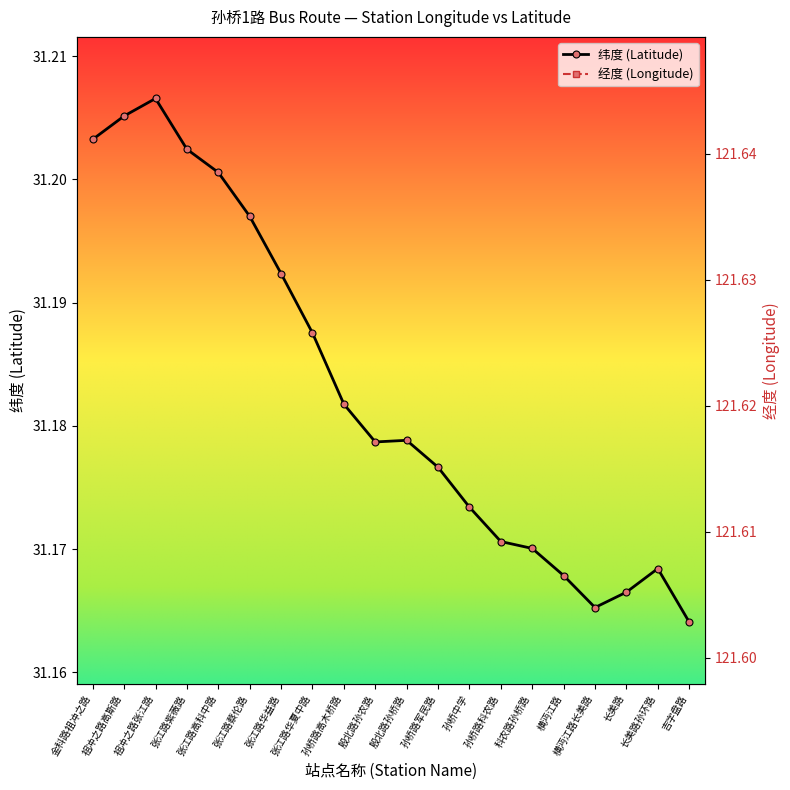

Is the value of 纬度 at 科农路孙桥路 greater than the value of 经度 at 孙桥路高木桥路?

No